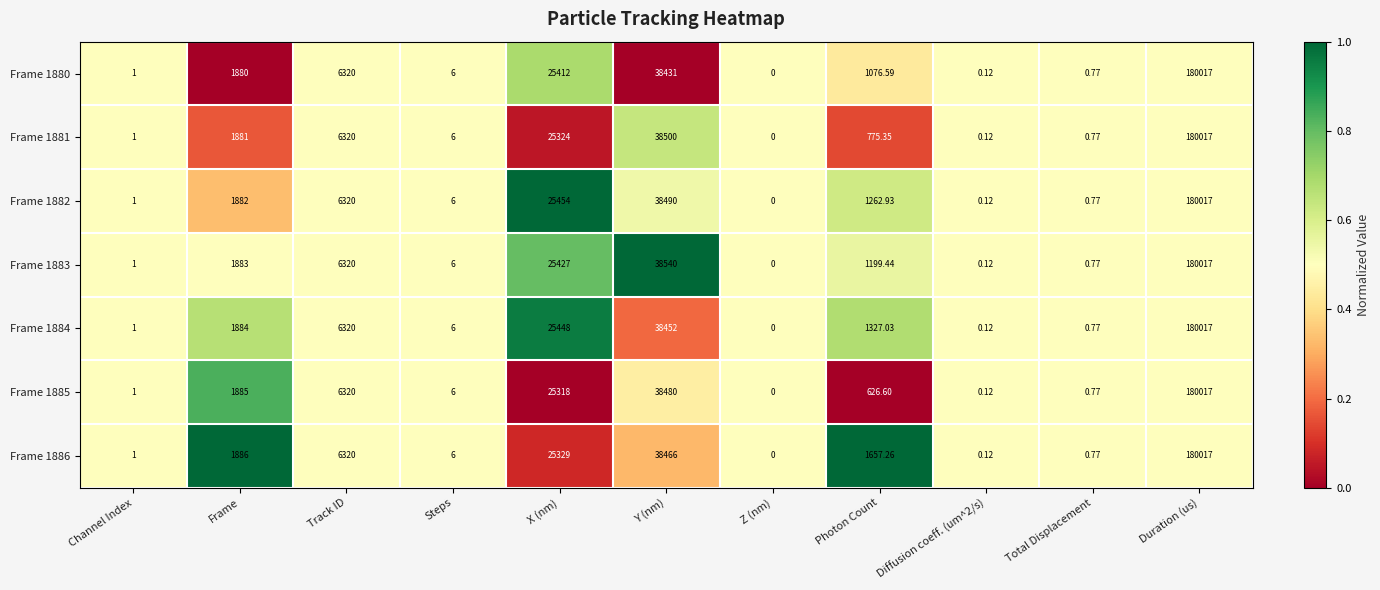

Is the value of Frame 1881 at Frame greater than the value of Frame 1884 at Photon Count?

Yes